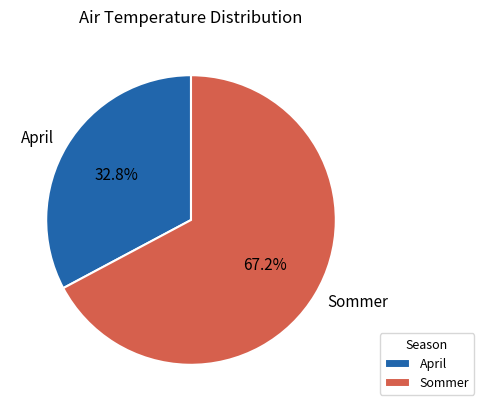

Is it true that Sommer is 74% of the pie?

False